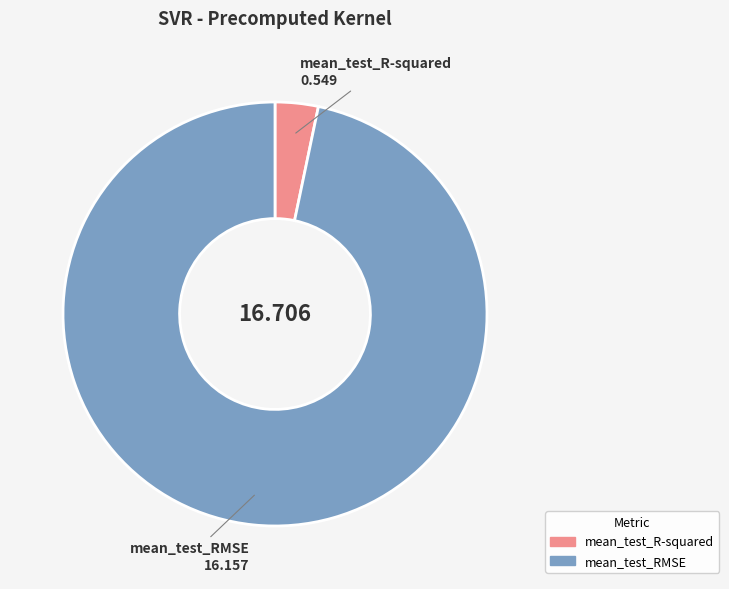

Which slice is the smallest?

mean_test_R-squared